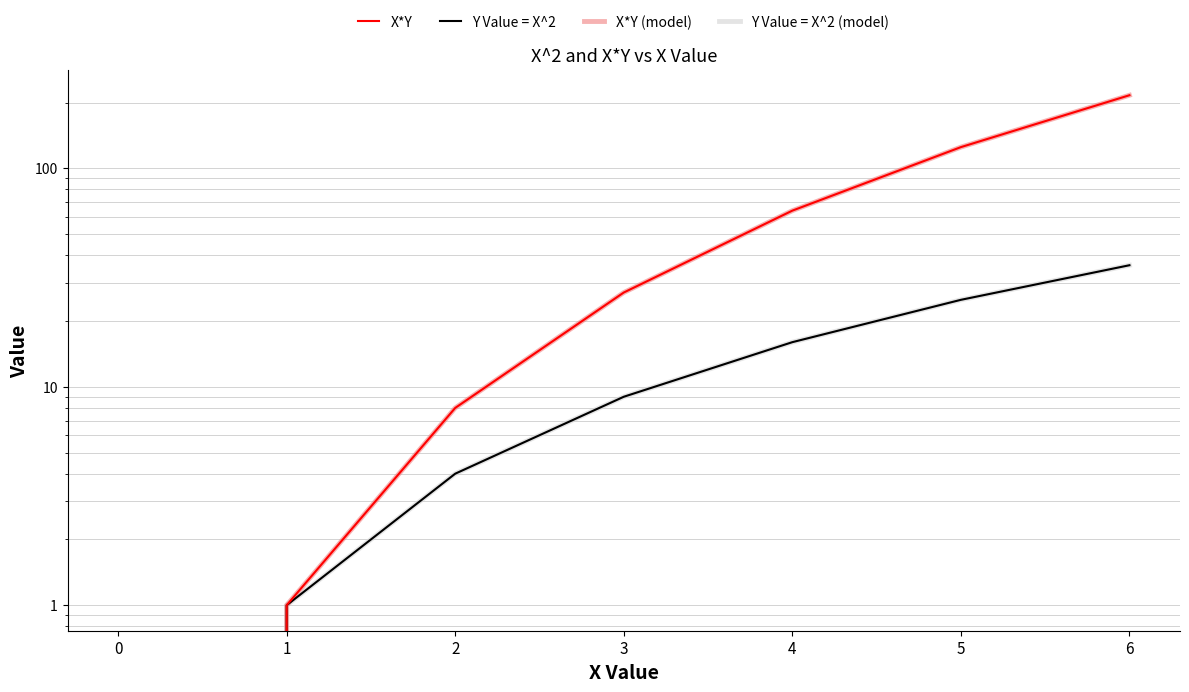

Does the chart have visible grid lines?

Yes